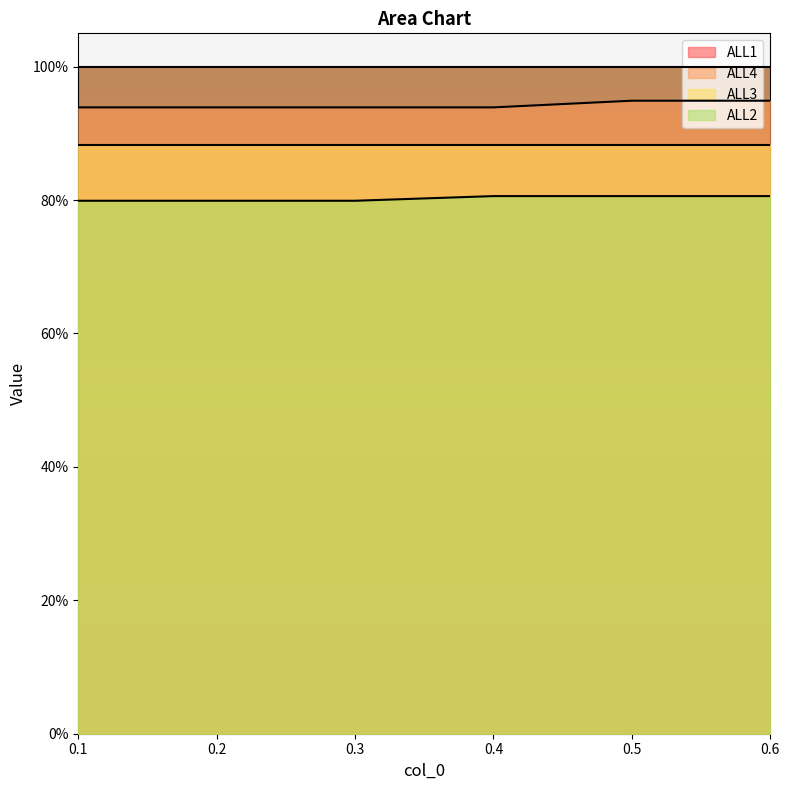

True or false: ALL2 and ALL4 cross at least once.

False